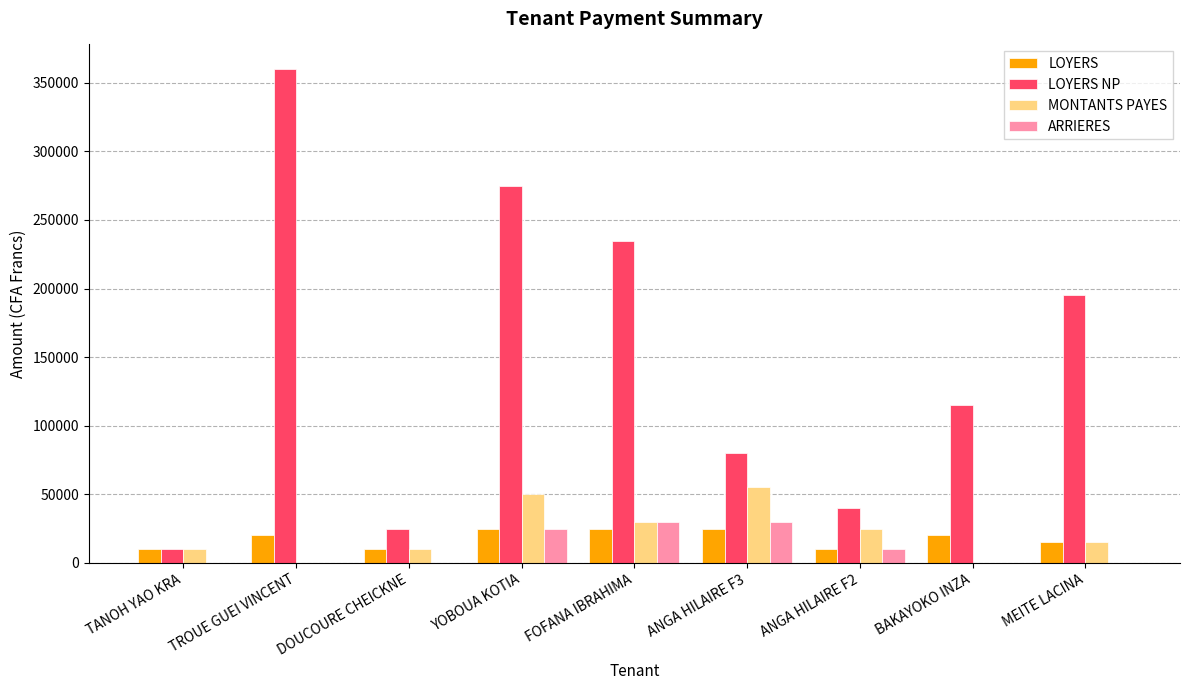

Does the chart contain stacked bars?

No